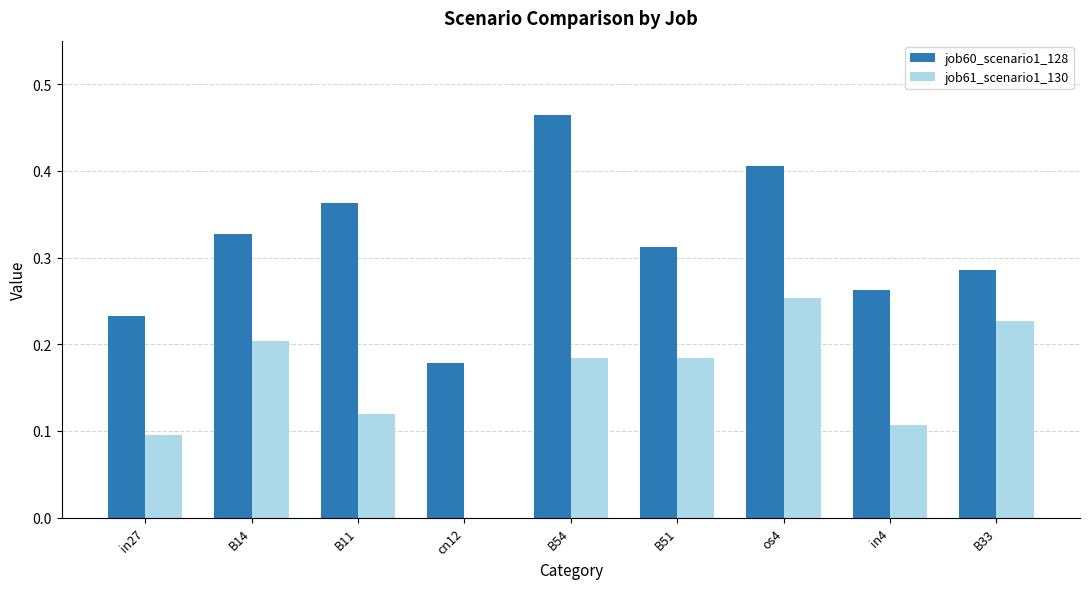

At which category does the chart reach its peak across all series?

B54